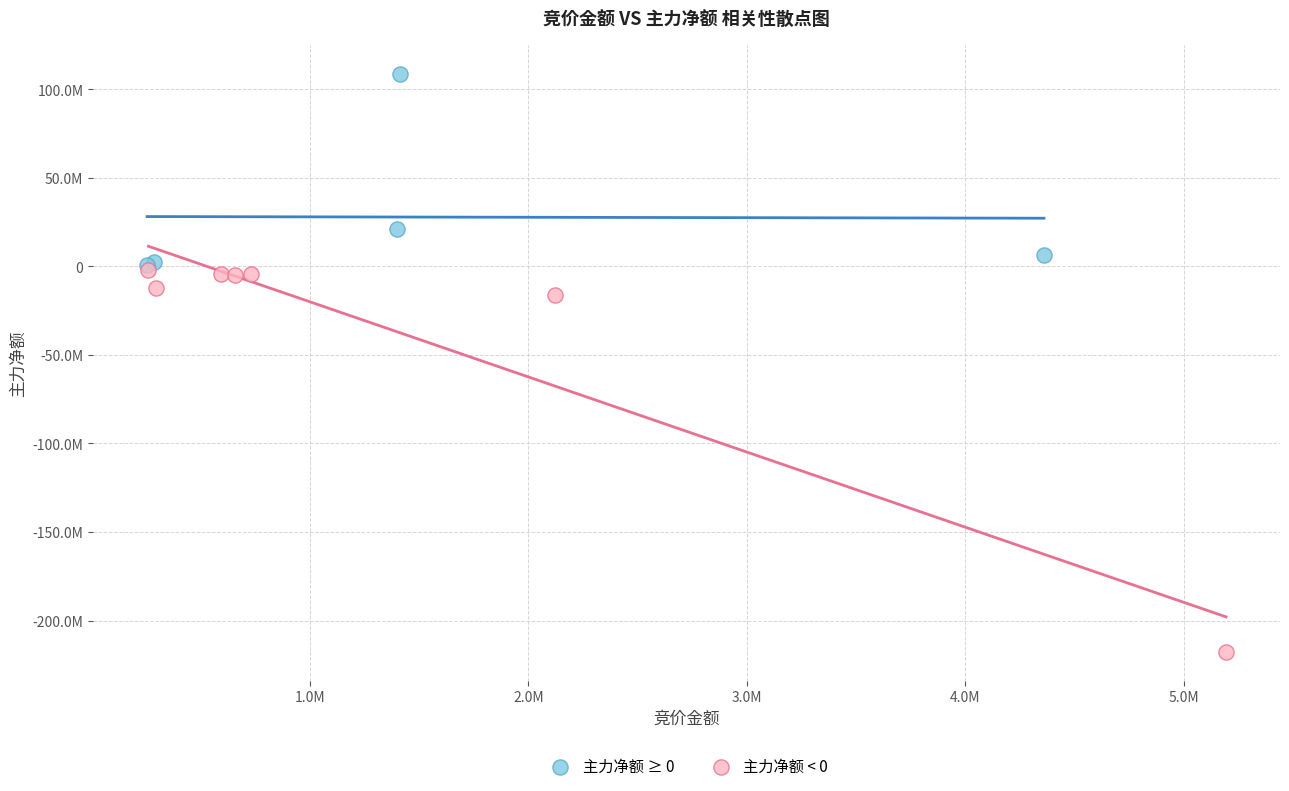

What are all the series names shown in the legend?

主力净额 ≥ 0, 主力净额 < 0